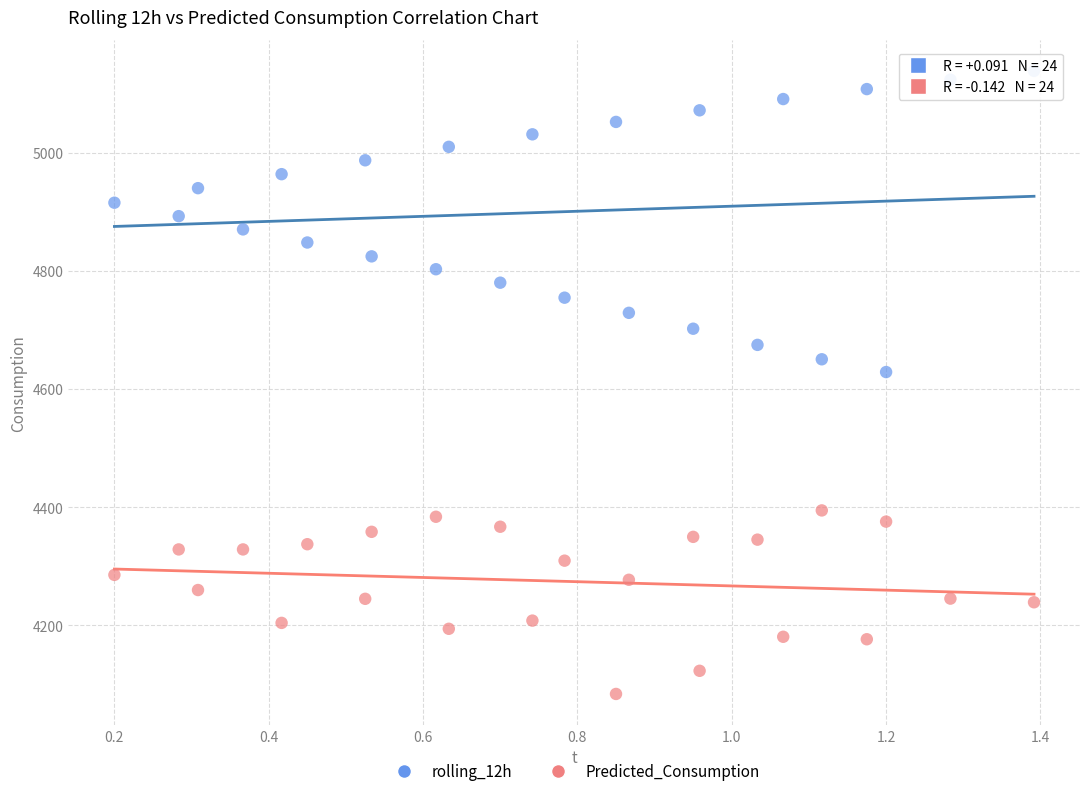

Which series contains the lowest Y value?

Predicted_Consumption